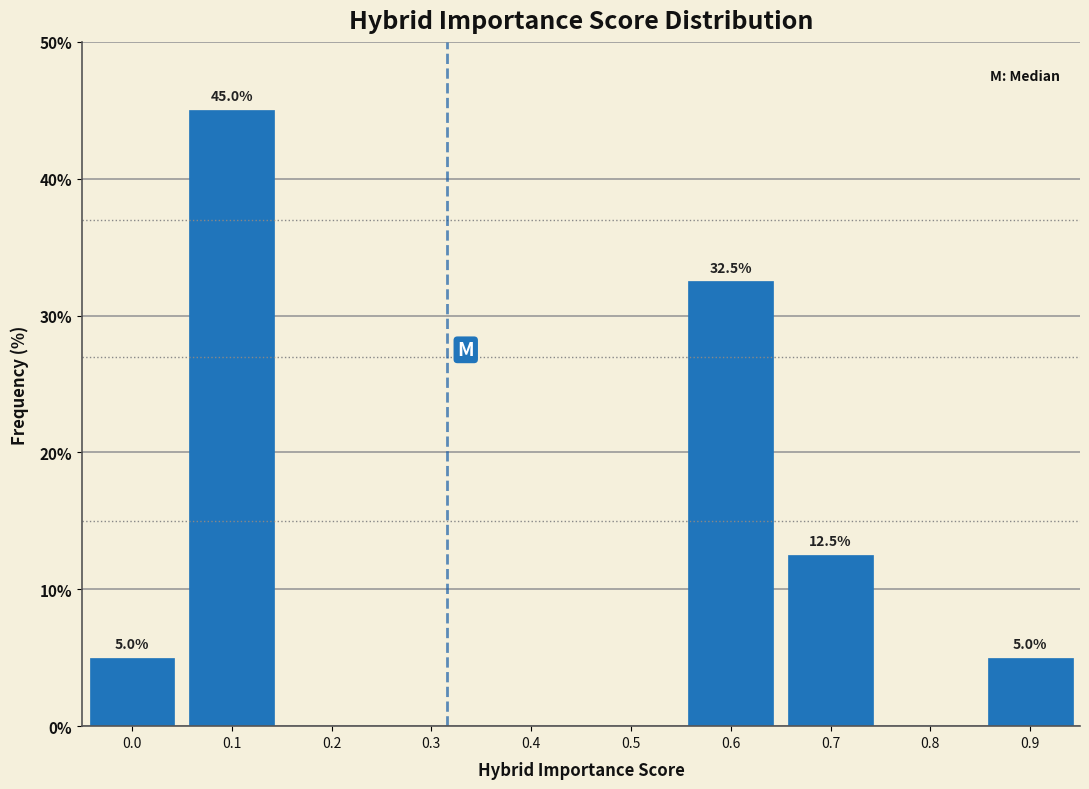

Reading left to right, what are all the values shown in this chart?

0.0=5.0	0.1=45.0	0.2=0.0	0.3=0.0	0.4=0.0	0.5=0.0	0.6=32.5	0.7=12.5	0.8=0.0	0.9=5.0